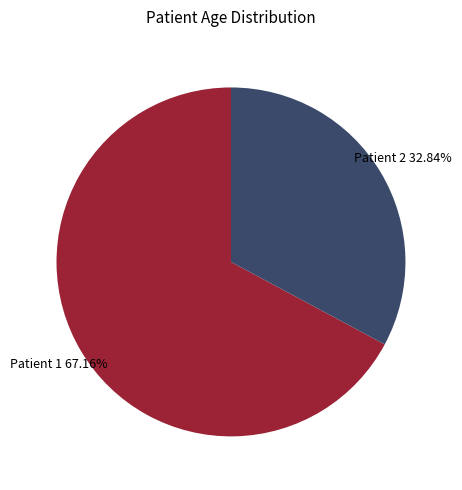

Does any single category account for the majority?

Yes